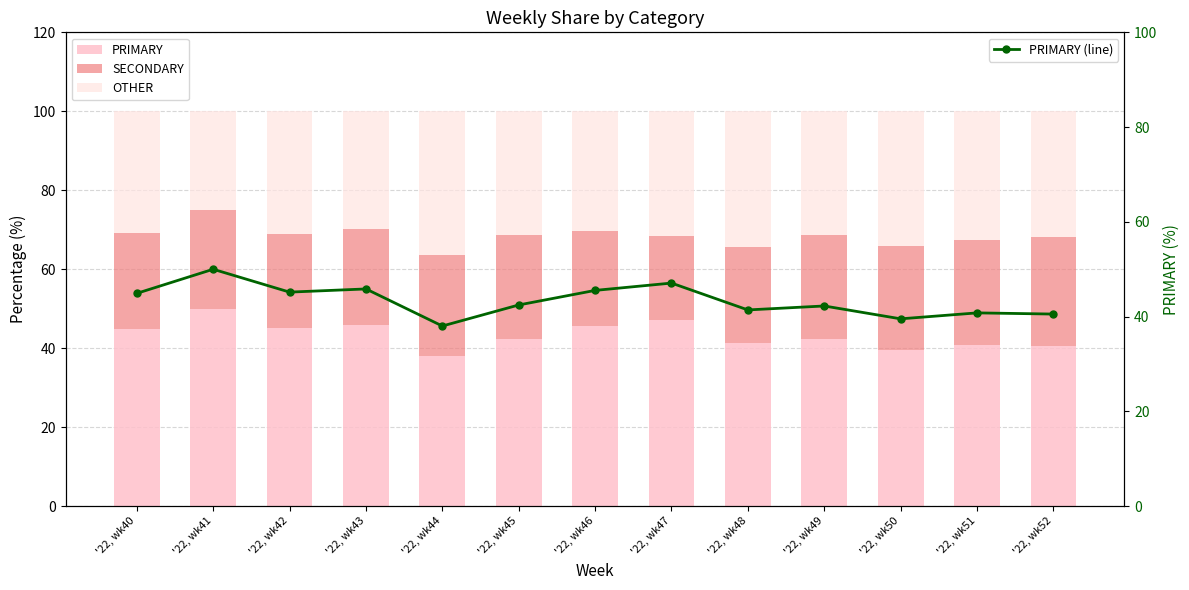

What are all the series names shown in the legend?

PRIMARY, SECONDARY, OTHER, PRIMARY (line)